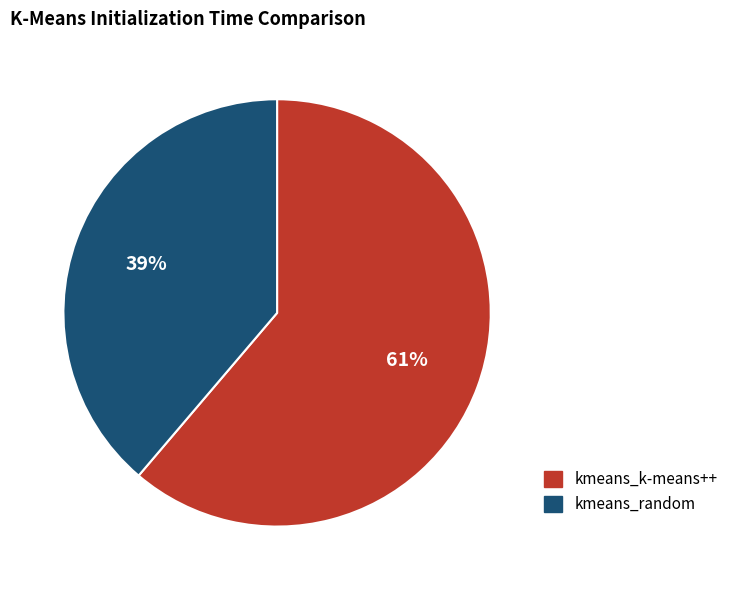

Combined, do kmeans_k-means++ and kmeans_random account for over 50%?

Yes